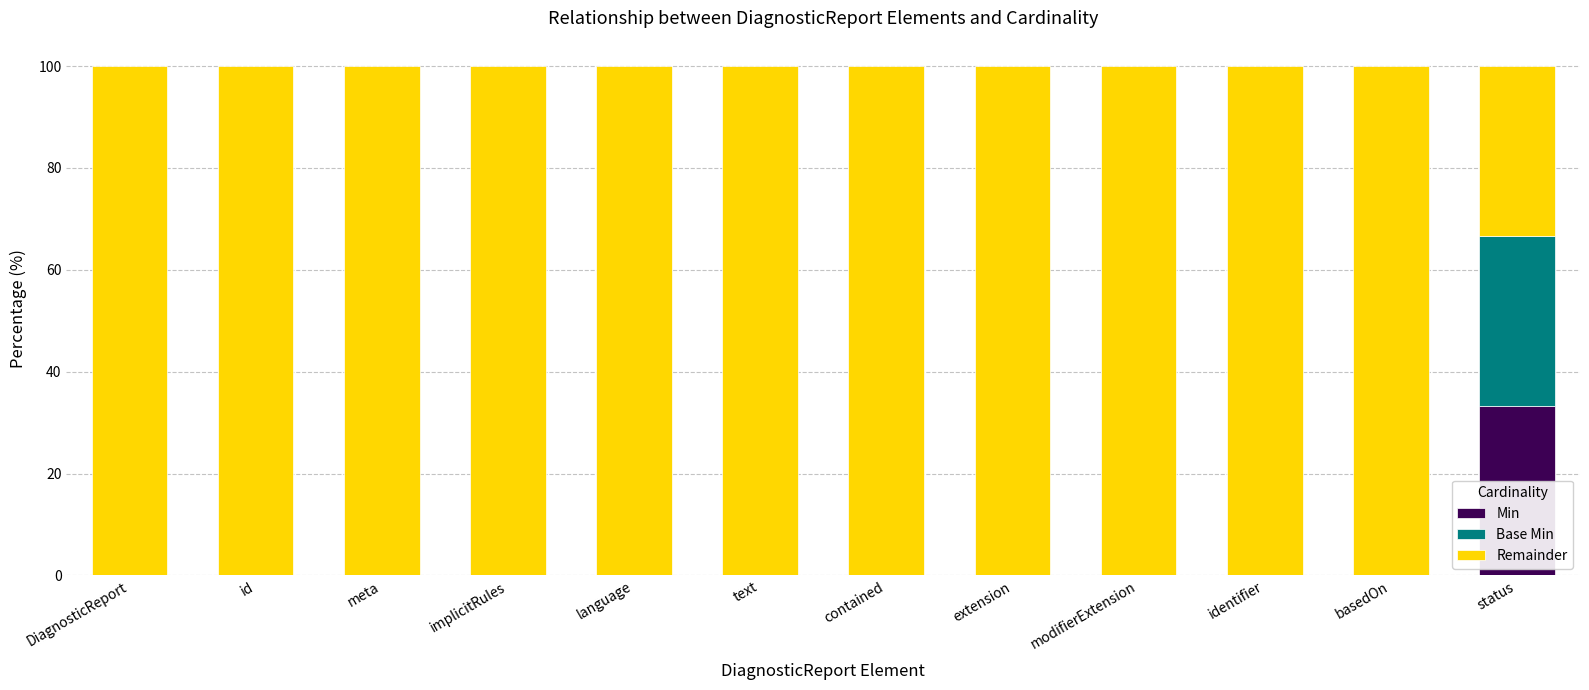

What is the sum of all Min values?

33.3